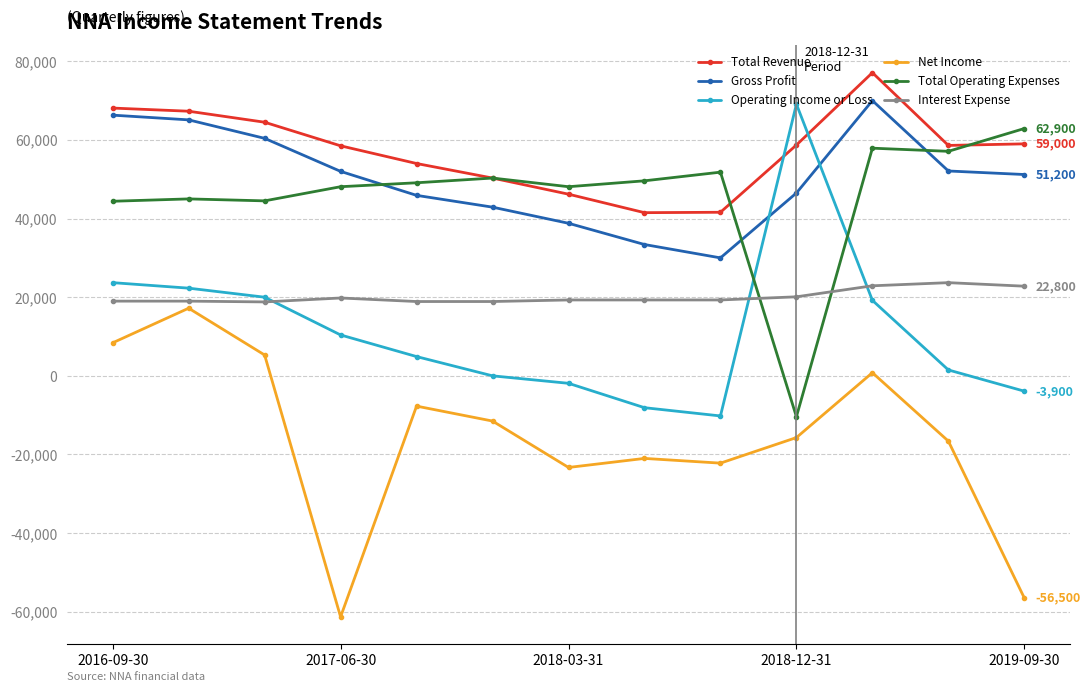

True or false: Total Revenue and Operating Income or Loss intersect in this chart.

True